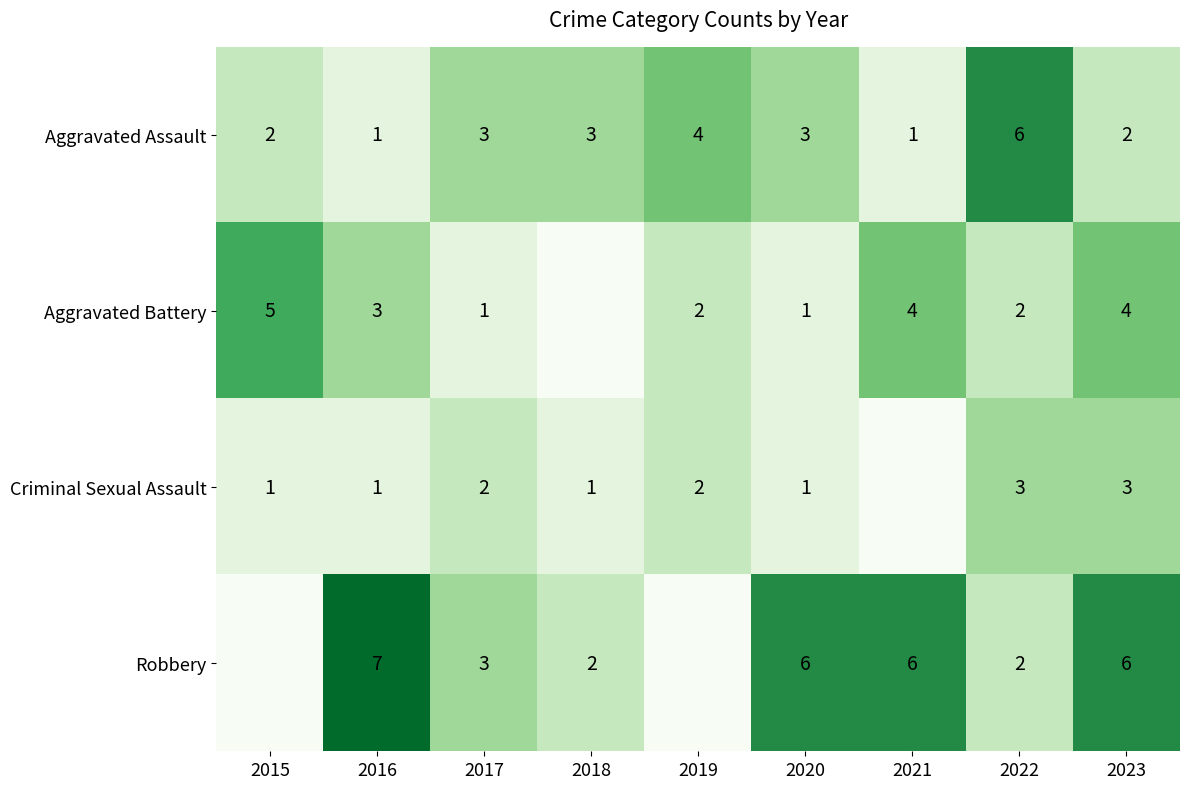

The value of Criminal Sexual Assault at 2023 is 3. True or false?

True